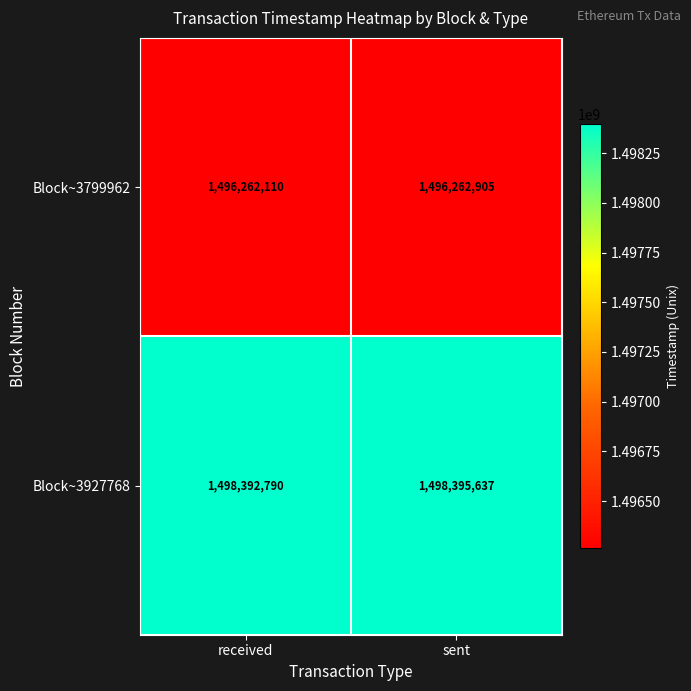

What is the difference between the maximum and minimum values in the Block~3927768 series?

2847